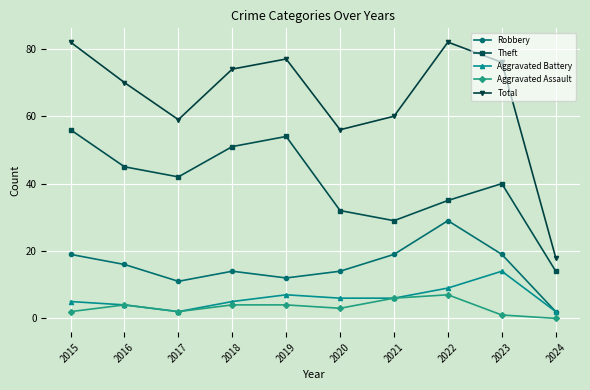

What is the value of the Theft point at the 3rd from the left?

42